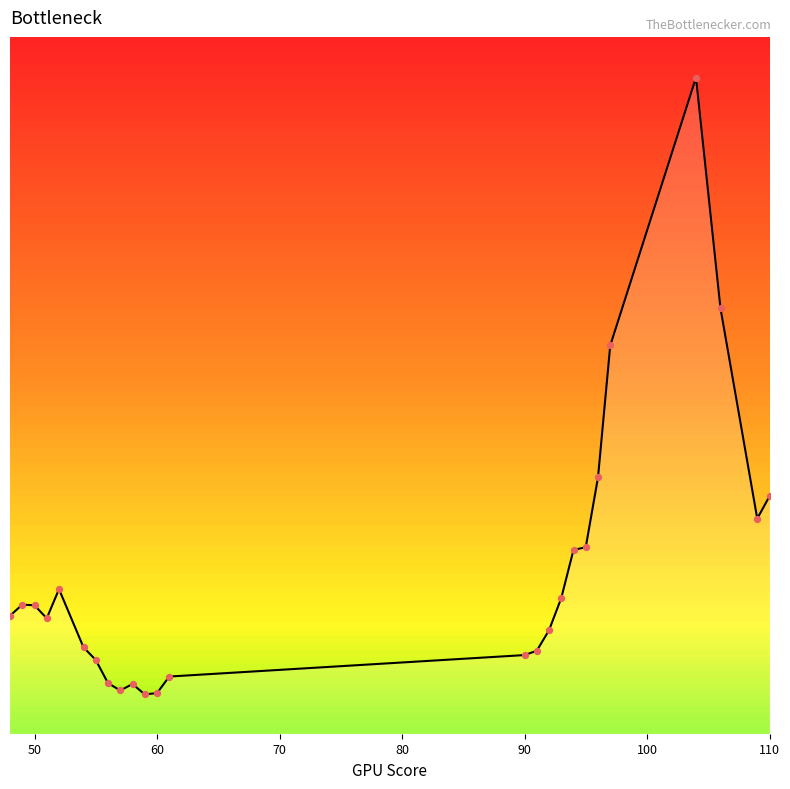

What is the ratio of the value at 96 to the value at 50?

1.4